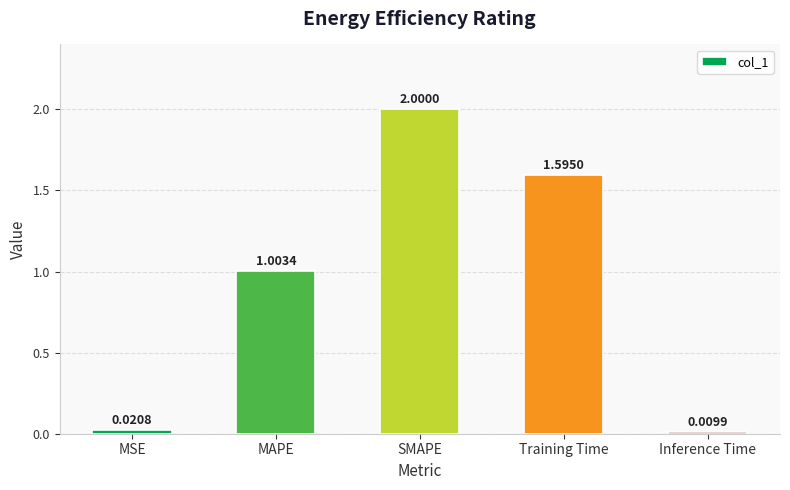

At which category does the chart reach its peak across all series?

SMAPE